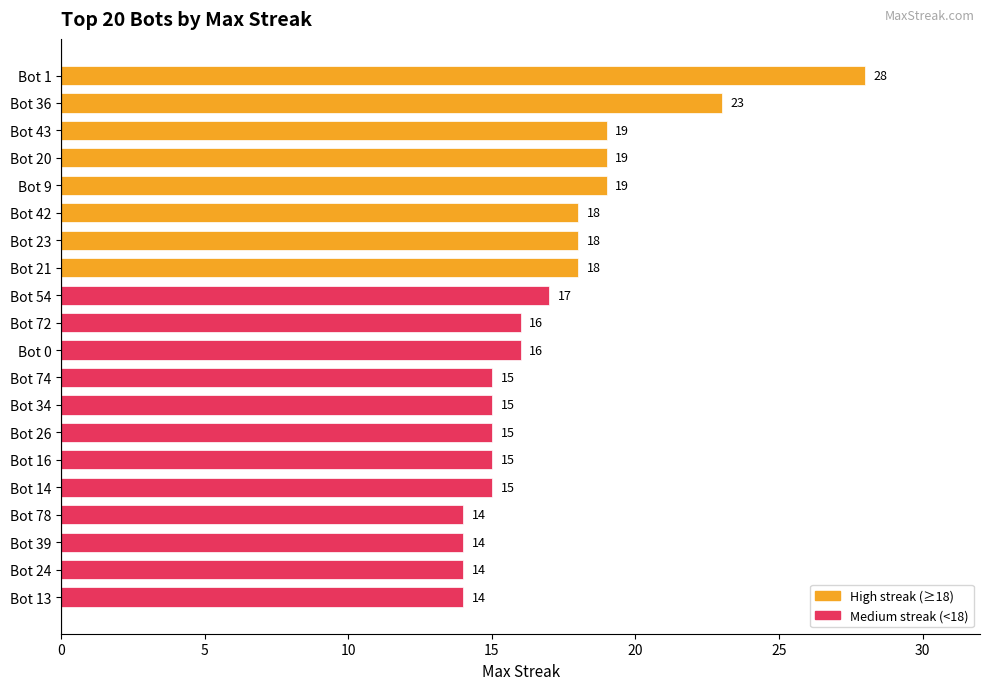

Between Bot 23 and Bot 16, which is larger?

Bot 23